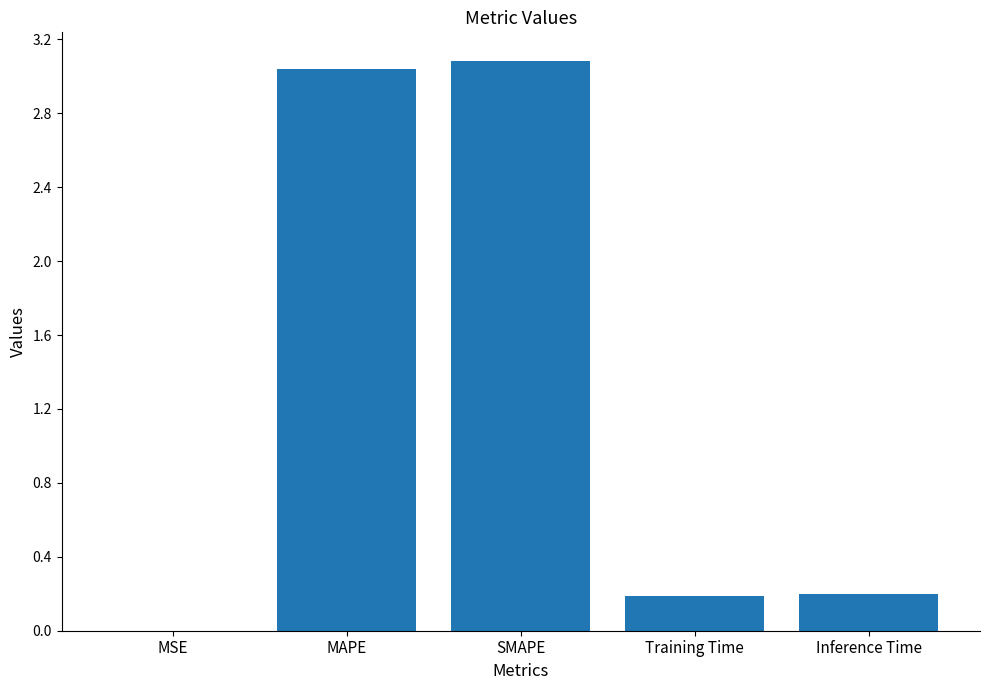

What is the sum of all values?

6.5